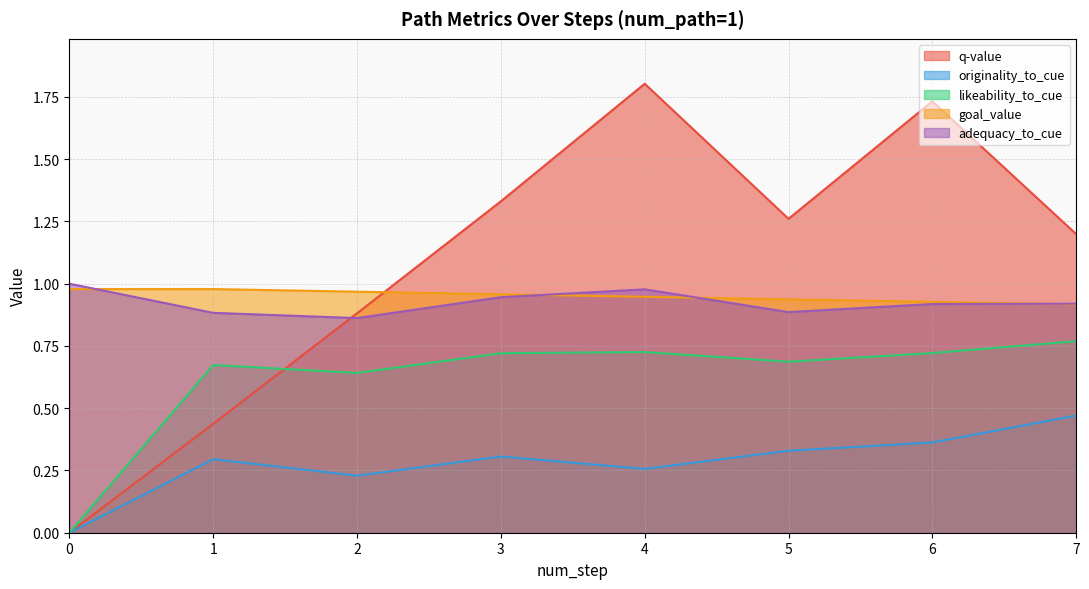

What is the difference between the second highest and minimum values in the likeability_to_cue series?

0.7